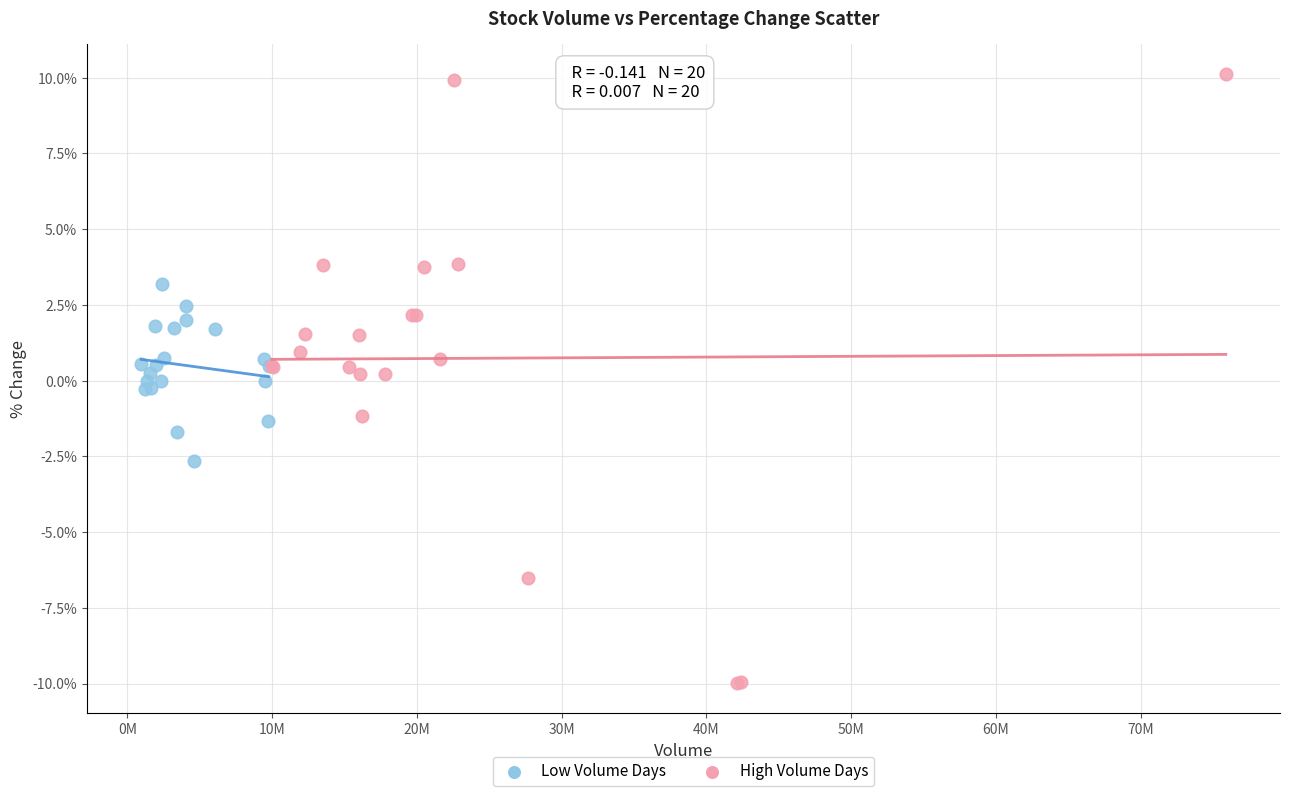

Which series contains the lowest Y value?

High Volume Days